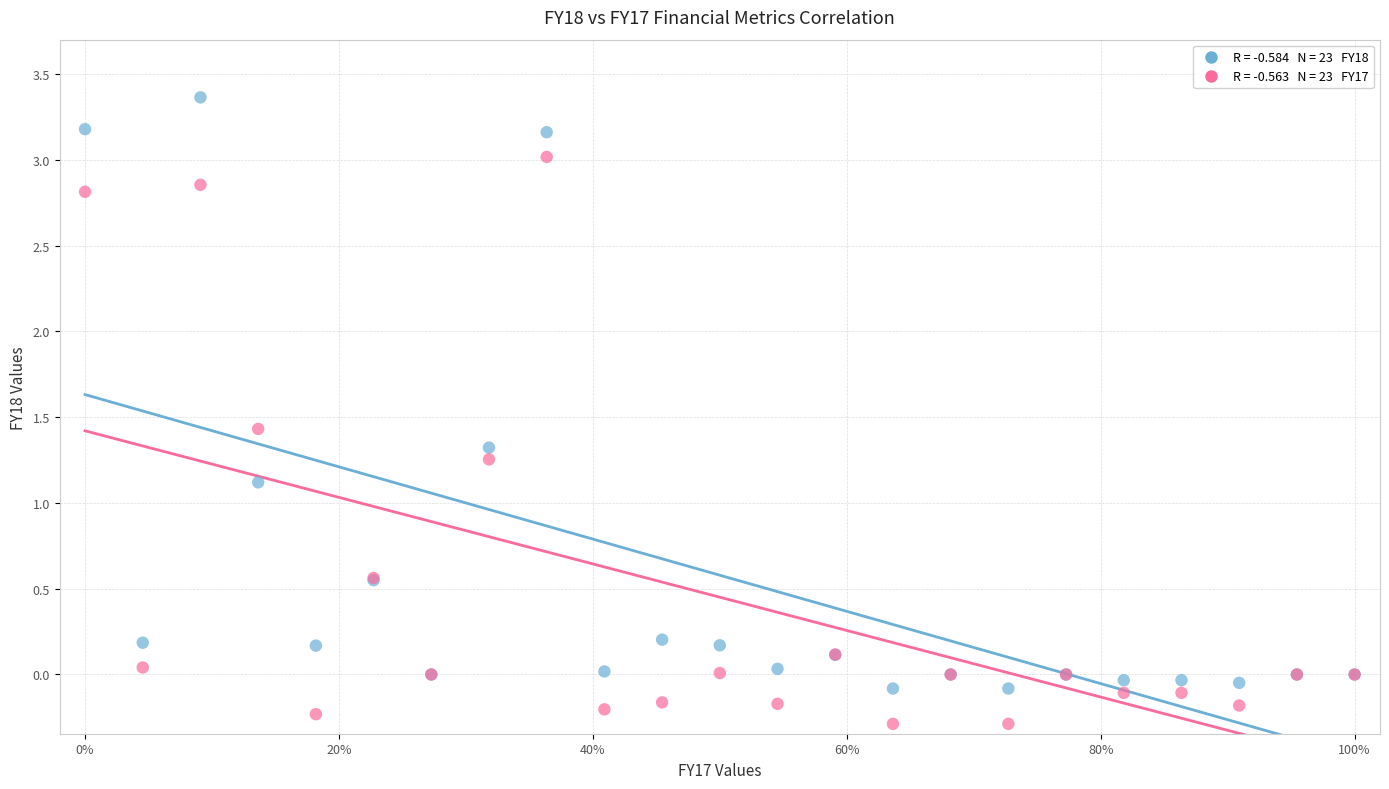

Across all series, what Y value is closest to 1?

1.1